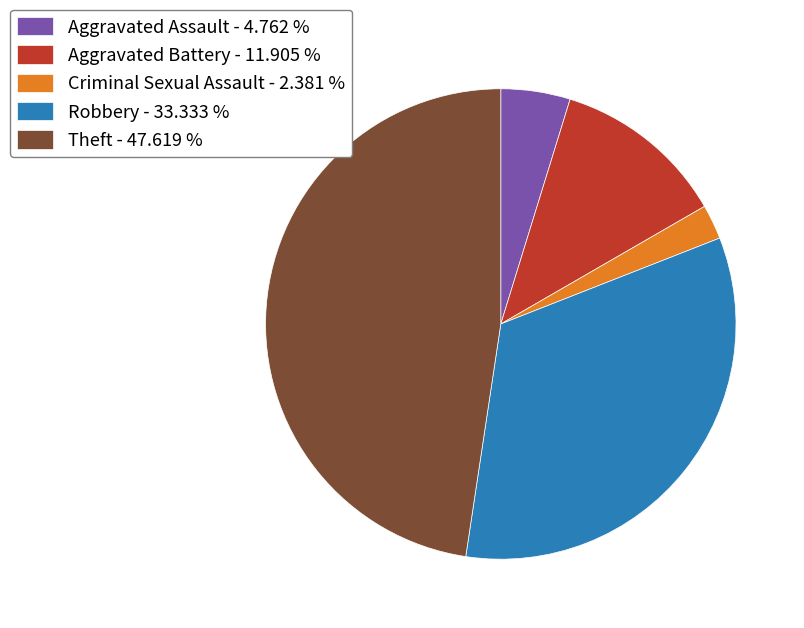

Combined, do Robbery - 33.333 % and Aggravated Assault - 4.762 % account for over 50%?

No